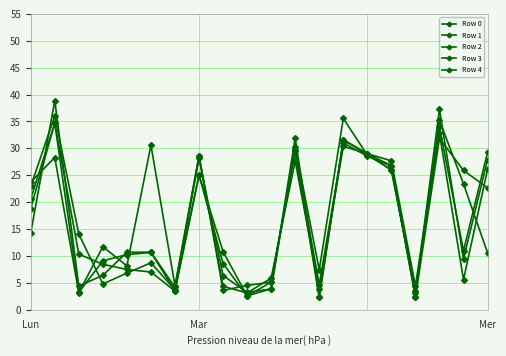

How many times do Row 4 and Row 3 cross each other?

13